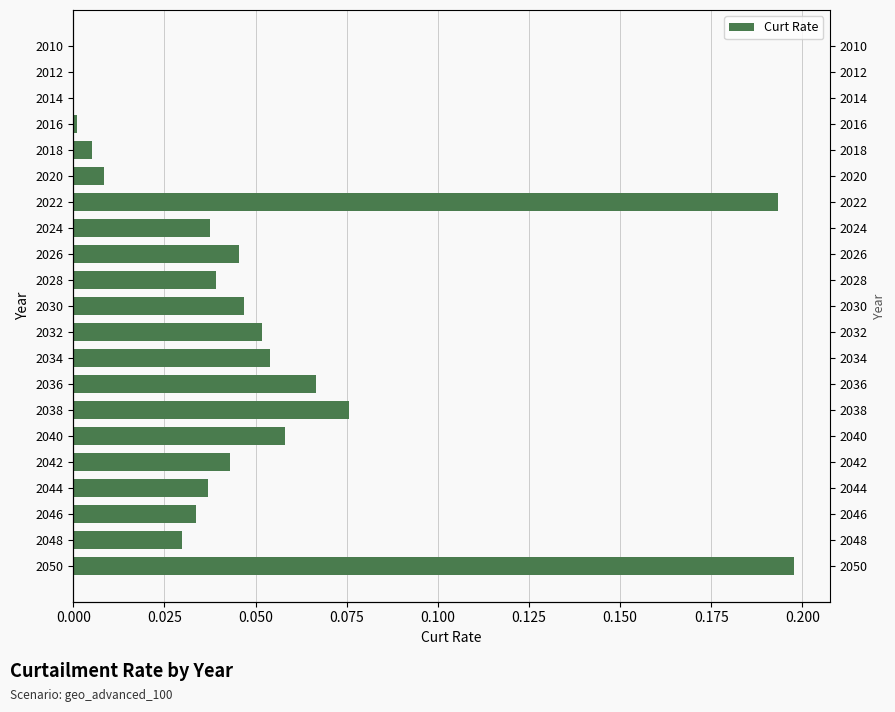

Reading left to right, what are all the values shown in this chart?

-0.0	-0.0	-0.0	0.0	0.0	0.0	0.2	0.0	0.0	0.0	0.0	0.1	0.1	0.1	0.1	0.1	0.0	0.0	0.0	0.0	0.2